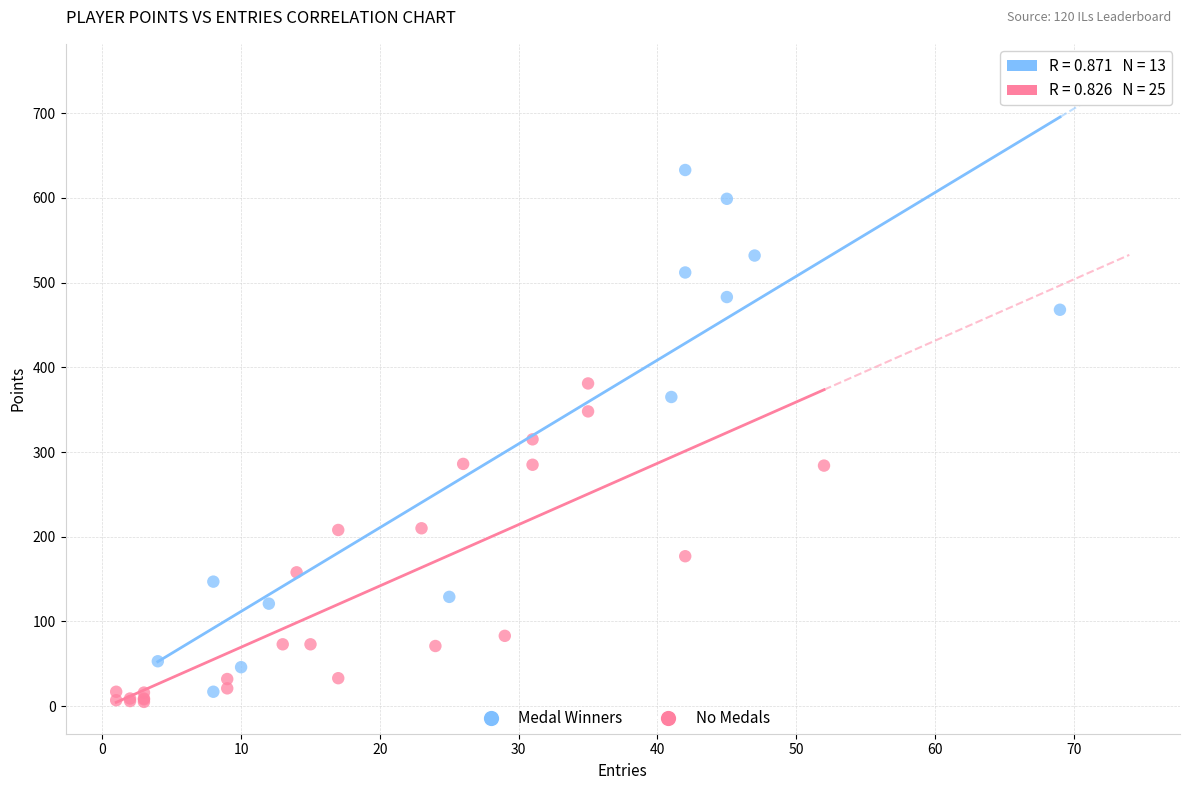

Which series has the widest spread of Y values?

Medal Winners